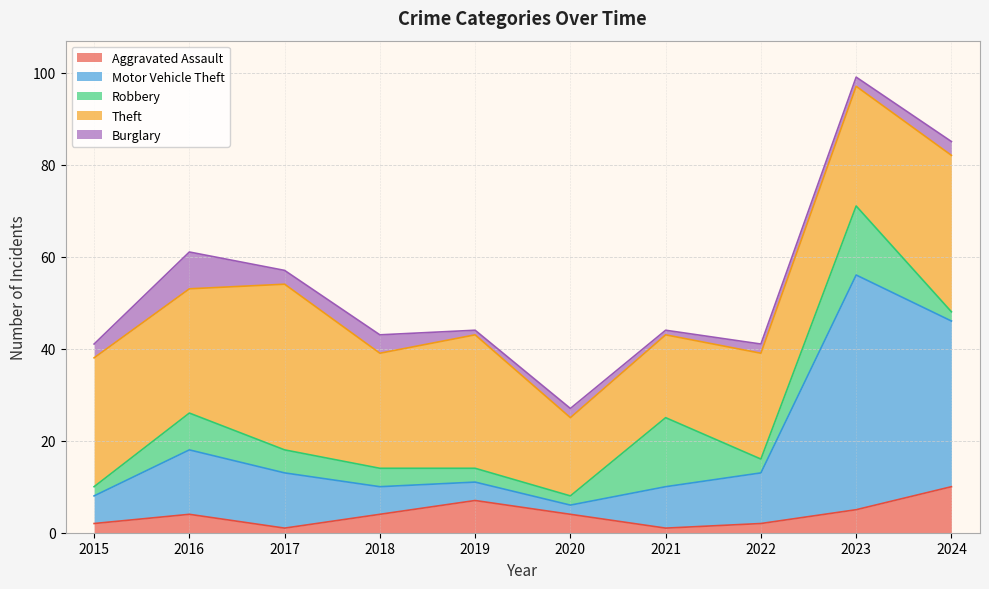

The Theft series shows 38 at 2022. True or false?

False